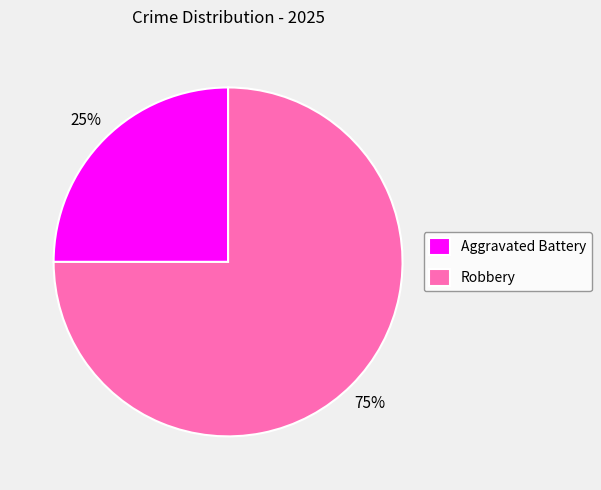

How many segments does this pie chart have?

2